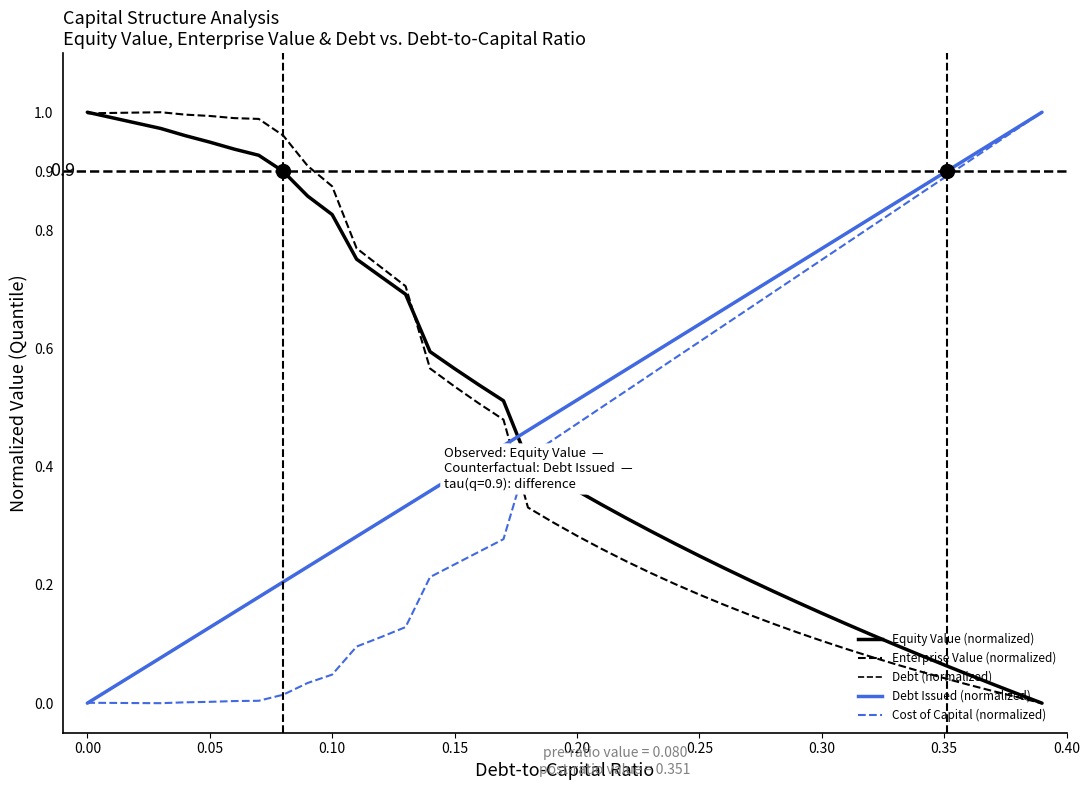

At how many categories does at least one series exceed 0?

40